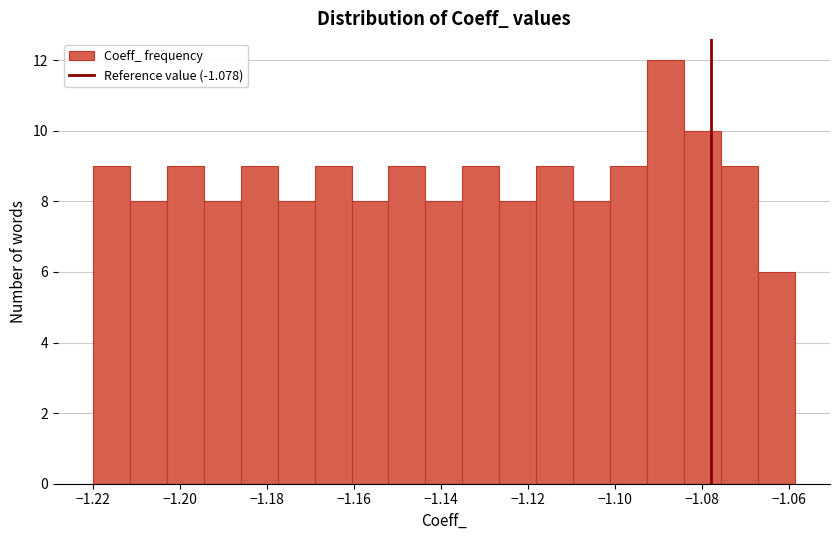

What is the height of the bar covering -1.126 to -1.118 on the x-axis? Neither the bar edges nor the heights are printed on the chart, so give them approximately, as read against the axes.

8